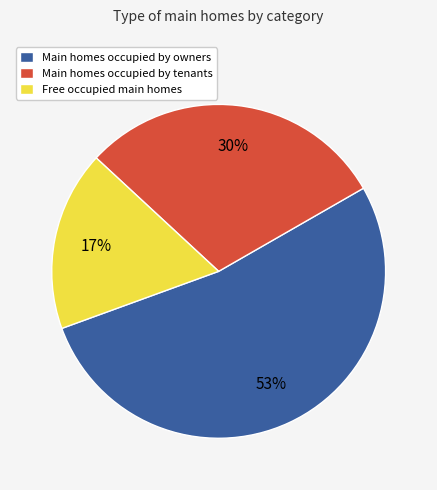

Do Main homes occupied by tenants and Main homes occupied by owners together represent more than half of the pie?

Yes